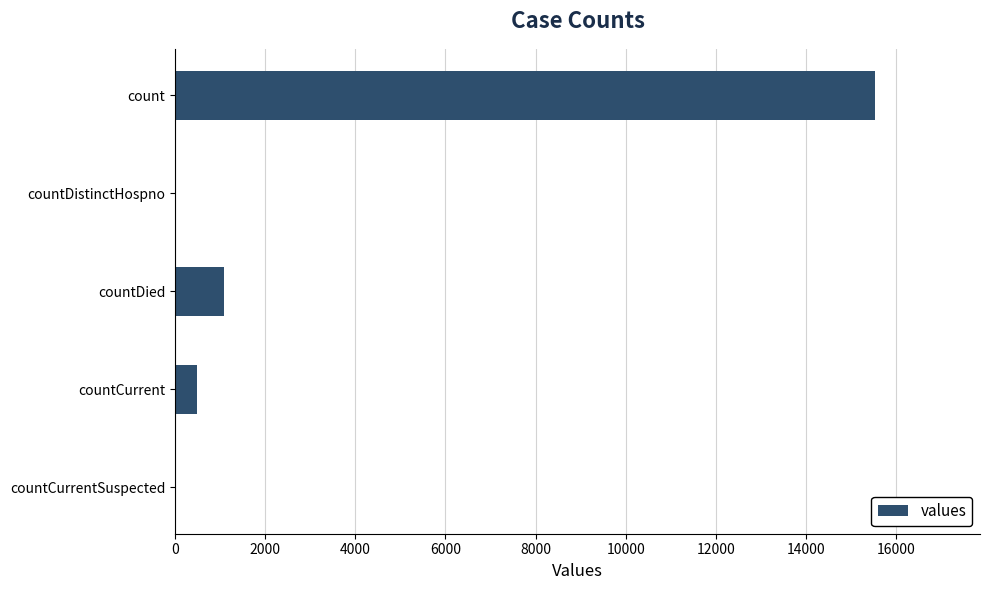

Between countCurrent and countCurrentSuspected, which is larger?

countCurrent